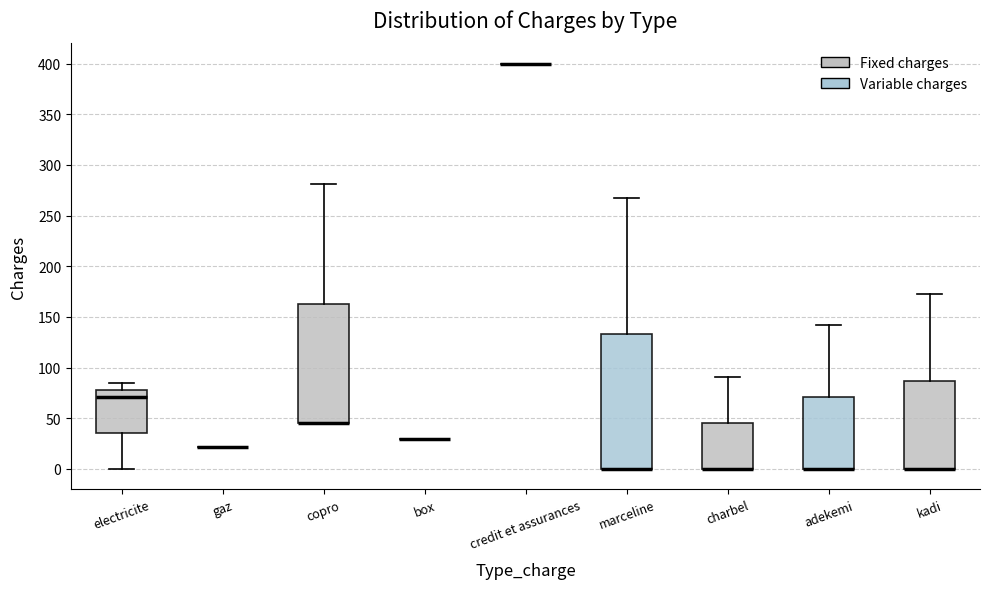

Reading left to right, read every box against the y-axis: the position of its median line, the range the box covers, and the ends of its whiskers. The values are not printed on the chart, so give them approximately, as read against the axis.

electricite: median 70, box 35 to 80, whiskers 0 to 85
gaz: box collapsed to a line at 20, whiskers 20 to 20
copro: median 45 (drawn on the box's lower edge), box 45 to 165, whiskers 45 to 280
box: box collapsed to a line at 30, whiskers 30 to 30
credit et assurances: box collapsed to a line at 400, whiskers 400 to 400
marceline: median 0 (drawn on the box's lower edge), box 0 to 135, whiskers 0 to 265
charbel: median 0 (drawn on the box's lower edge), box 0 to 45, whiskers 0 to 90
adekemi: median 0 (drawn on the box's lower edge), box 0 to 70, whiskers 0 to 140
kadi: median 0 (drawn on the box's lower edge), box 0 to 85, whiskers 0 to 175